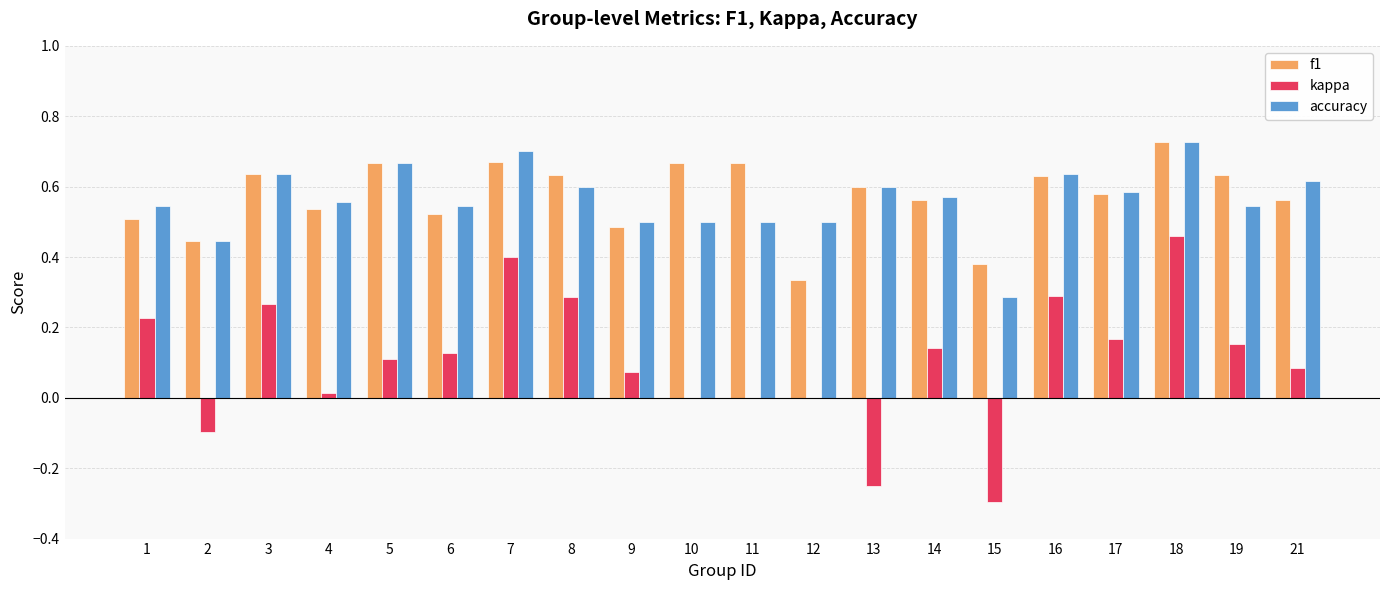

Are the bars horizontal?

No